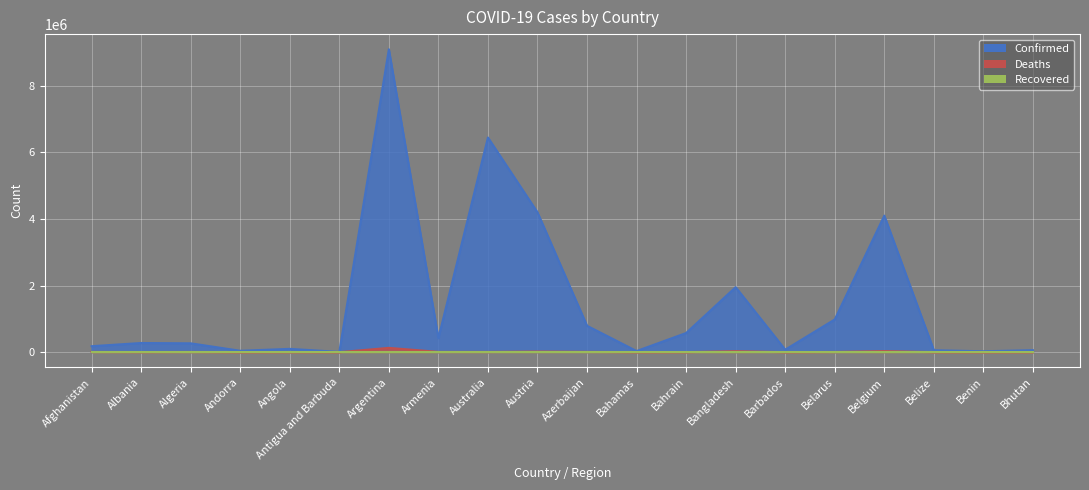

How many interior local peaks does the Deaths series have?

6